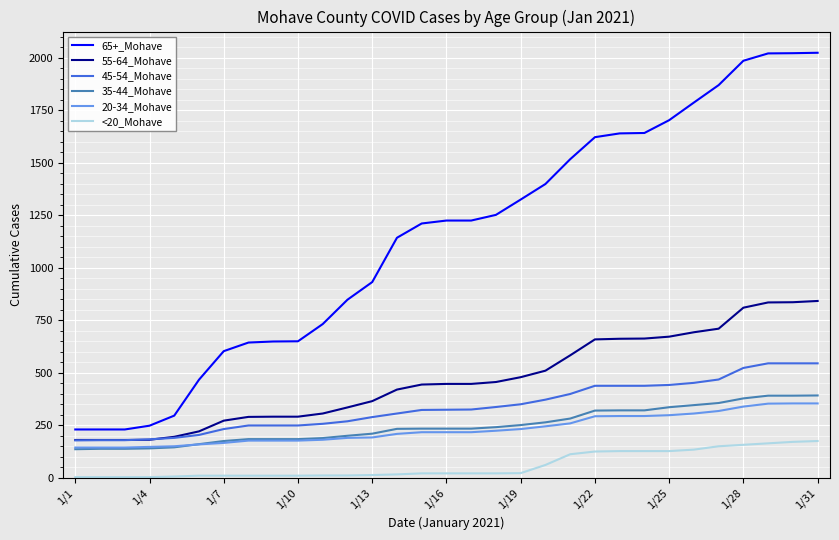

True or false: <20_Mohave and 55-64_Mohave intersect in this chart.

False